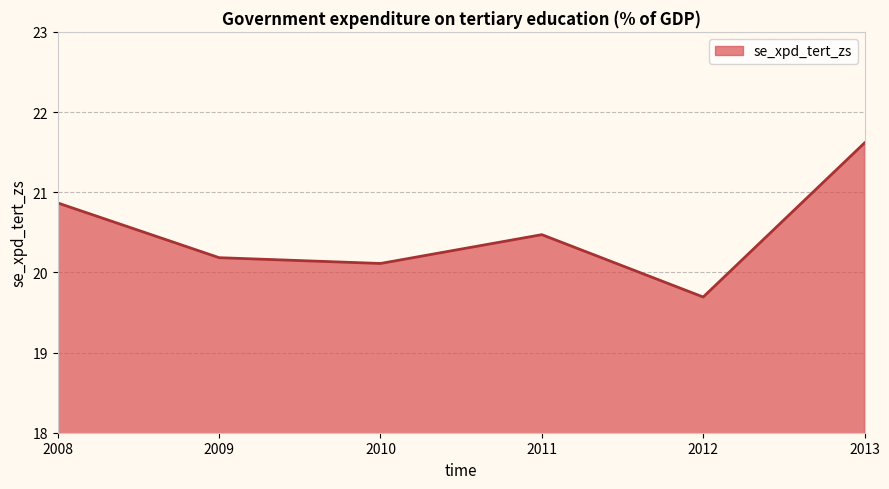

How many lines are shown in the chart?

1